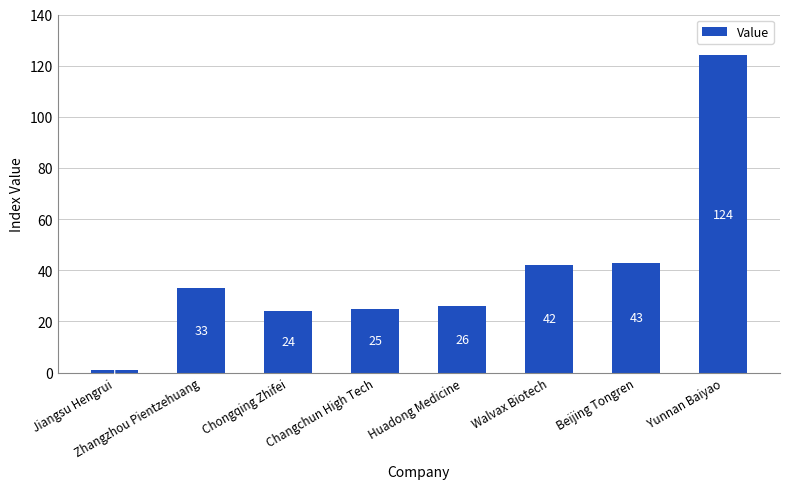

At which label is the value closest to 62?

Beijing Tongren